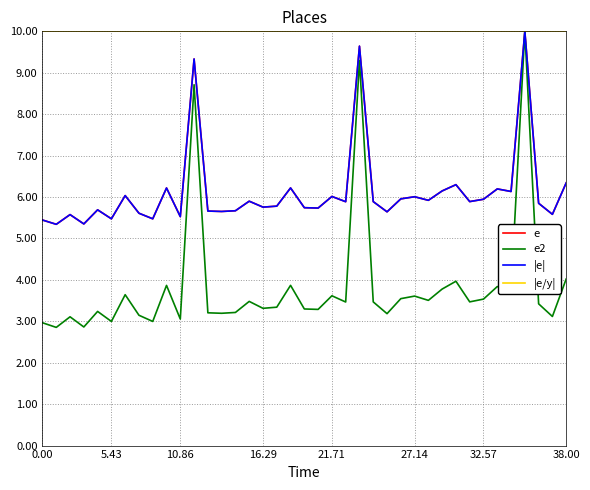

Is this an area chart (filled region under the line)?

No